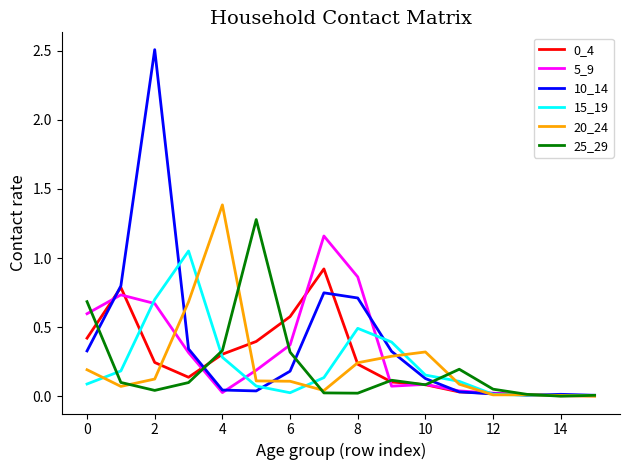

How many interior local valleys does the 25_29 series have?

4